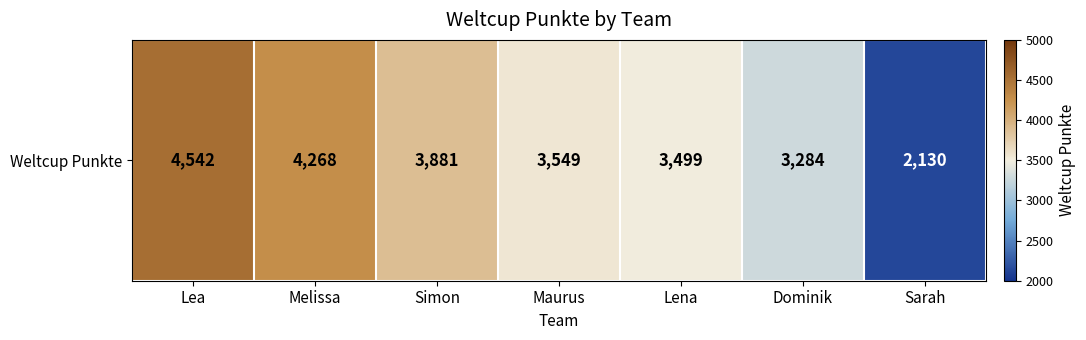

What value does the data have at Maurus, to the nearest 100?

3500